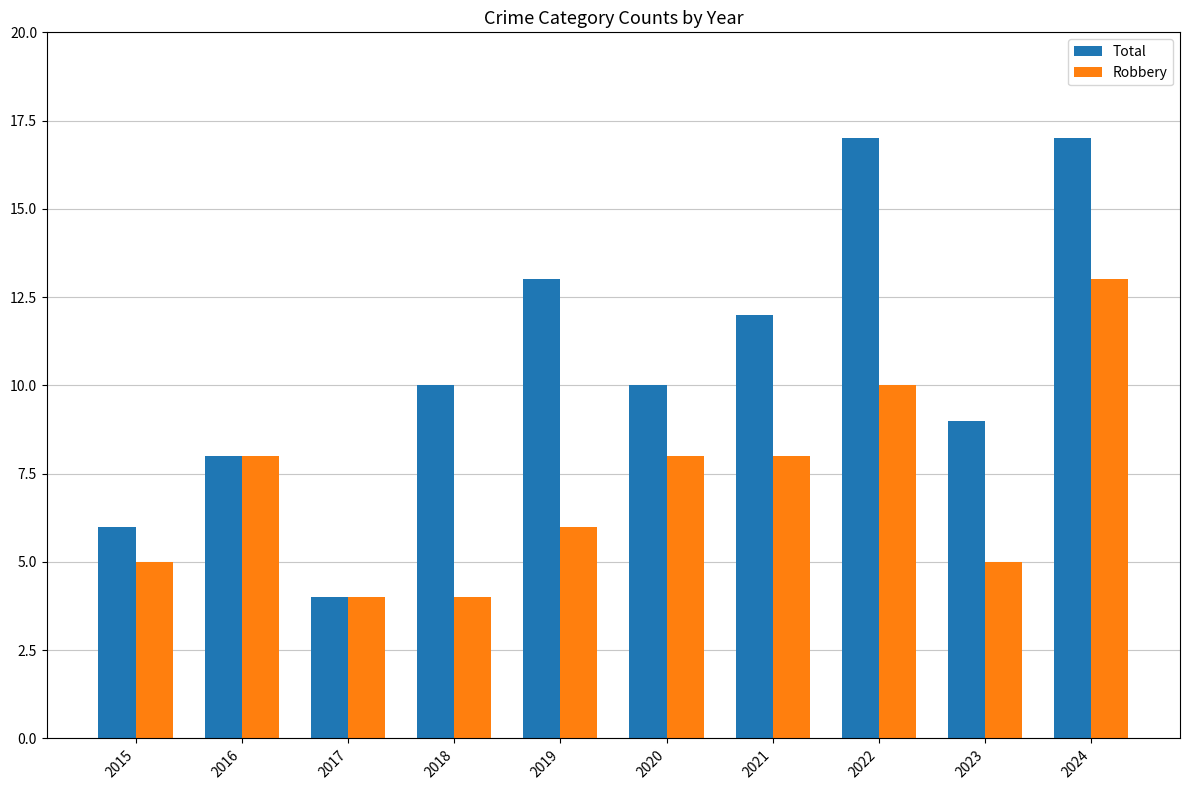

How many distinct data groups are displayed?

2